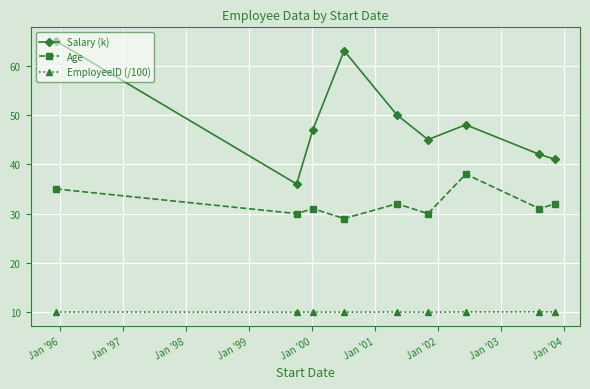

What is the smallest value displayed?

10.0